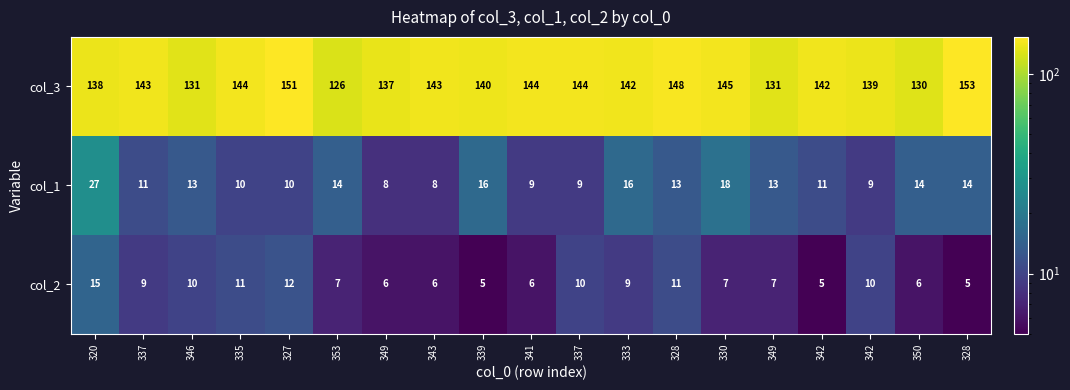

At which category is the sum across all series the highest?

320